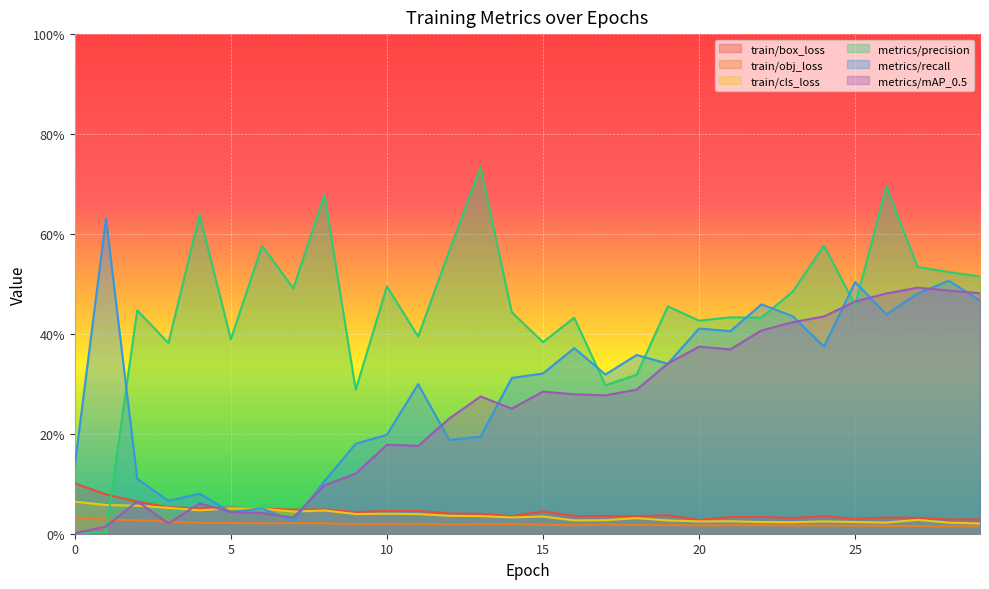

Between 5 and 27, which series saw the biggest shift?

metrics/mAP_0.5